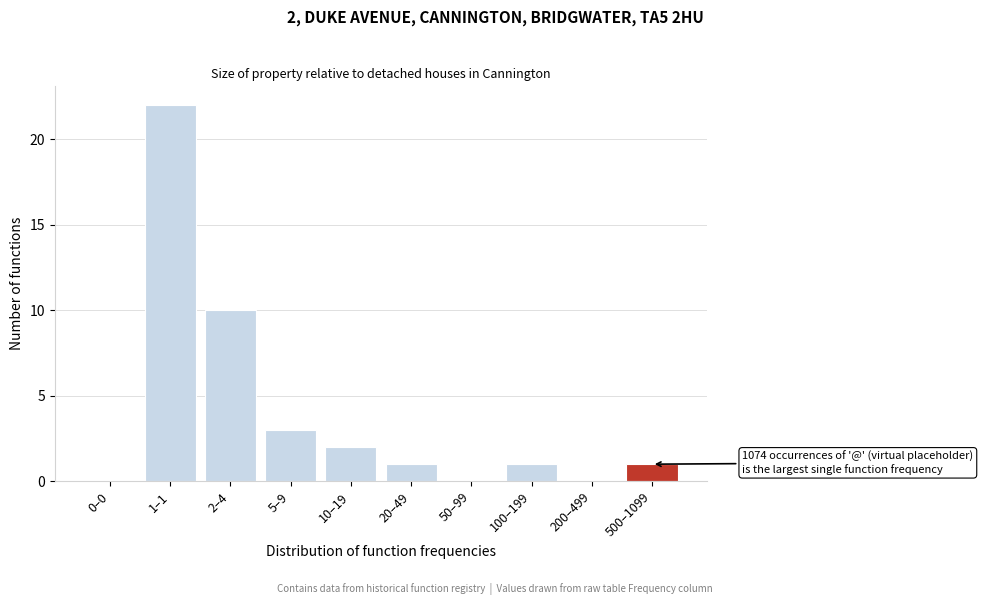

Reading left to right, list all the values displayed in this chart.

0–0=0	1–1=22	2–4=10	5–9=3	10–19=2	20–49=1	50–99=0	100–199=1	200–499=0	500–1099=1